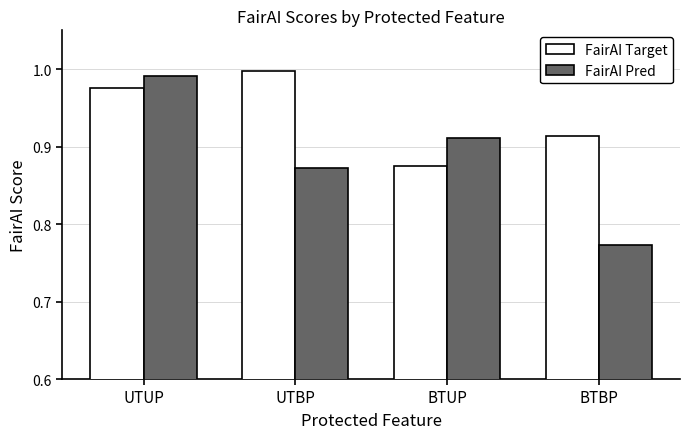

Which series has the largest total across all categories?

FairAI Target